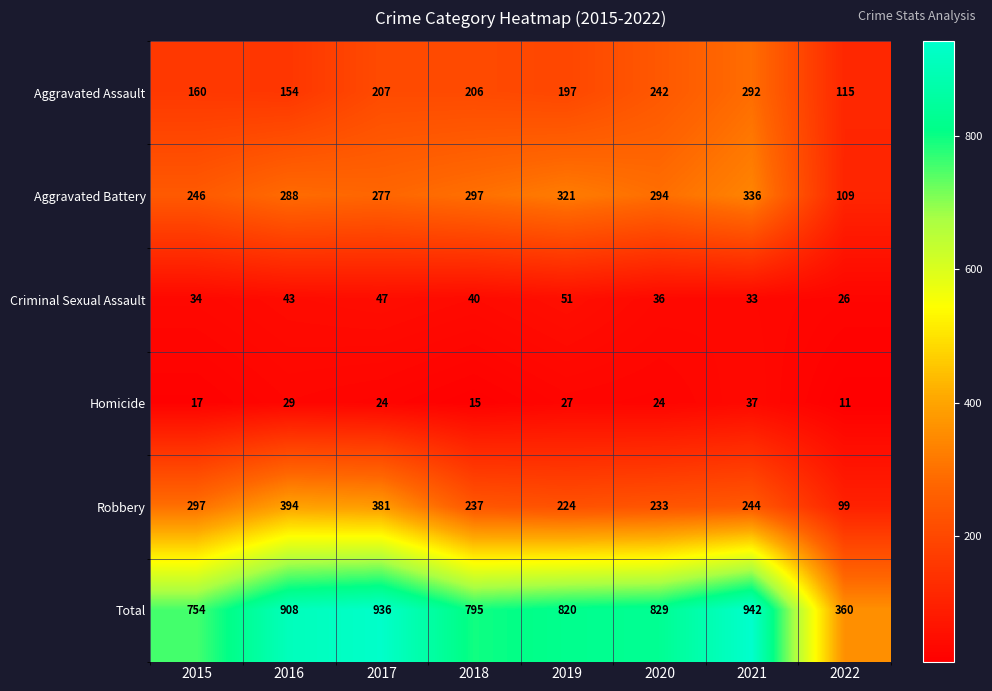

Which label corresponds to the largest value in the chart?

2021